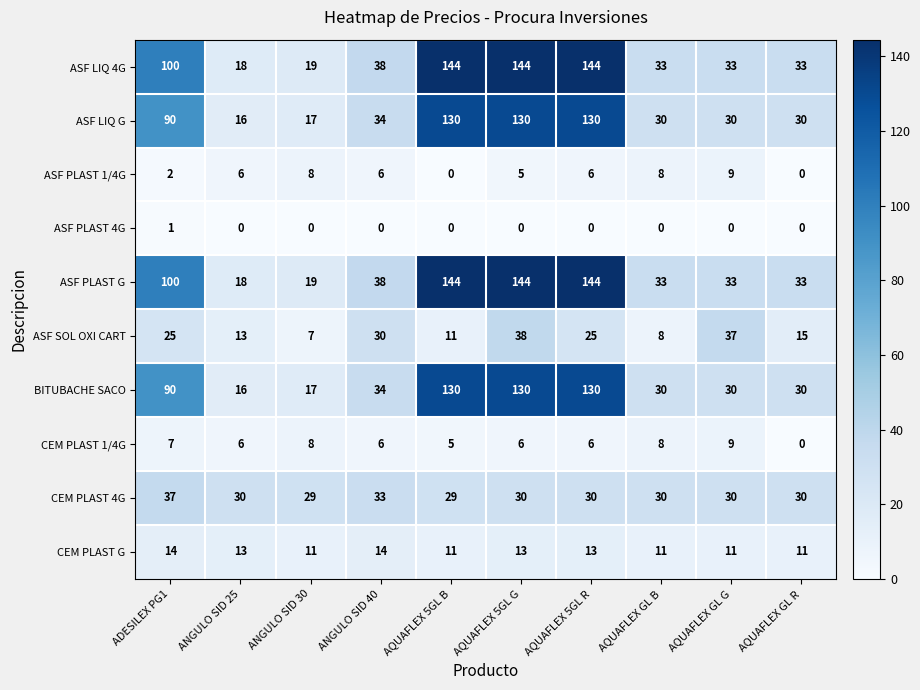

Is it true that CEM PLAST 4G equals 17 at AQUAFLEX 5GL R?

False